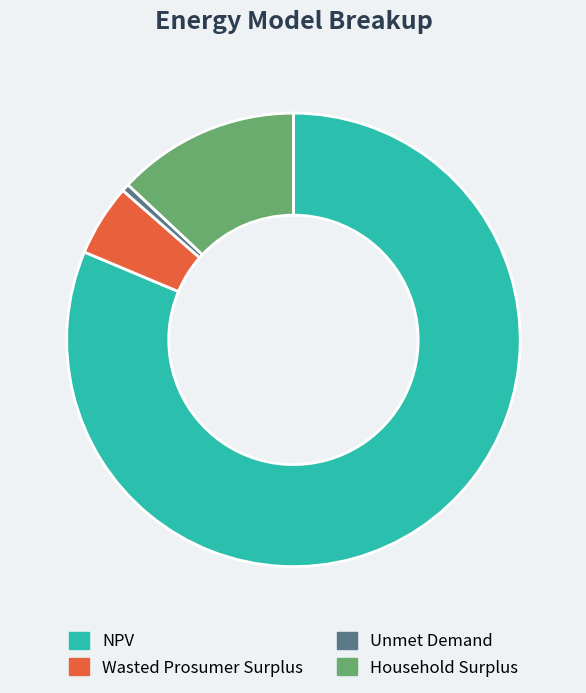

Which category has the smallest portion of the pie?

Unmet Demand